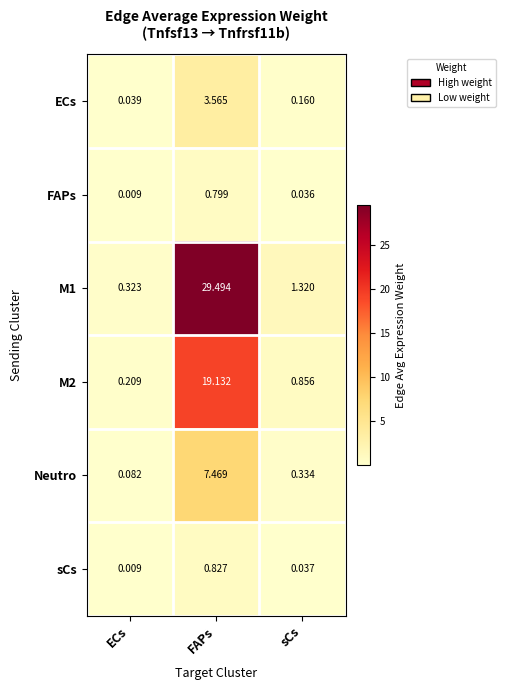

List the labels in order of ECs value, largest first.

FAPs, sCs, ECs